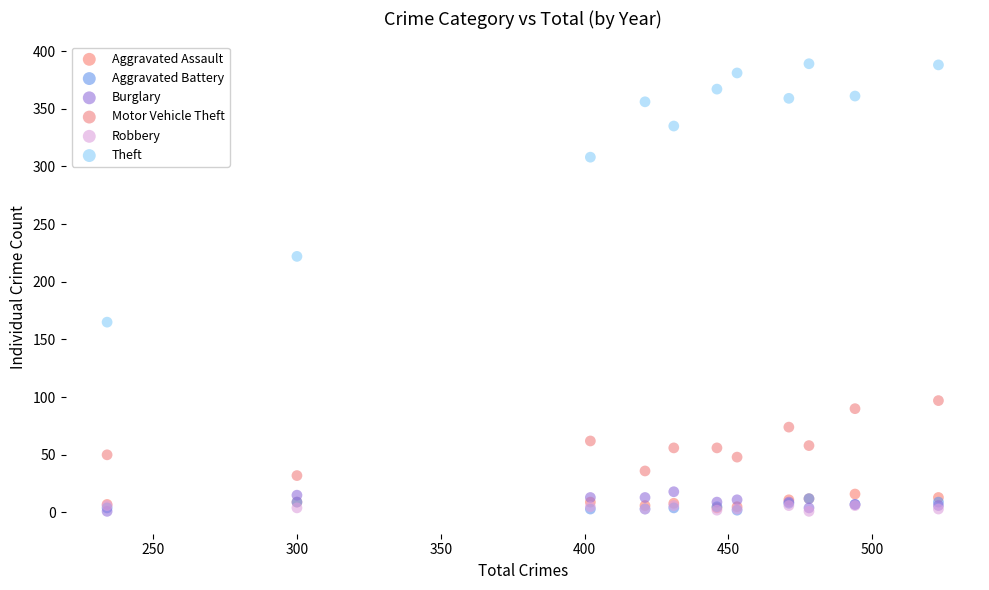

In the Theft series, what Y value is closest to 277?

308